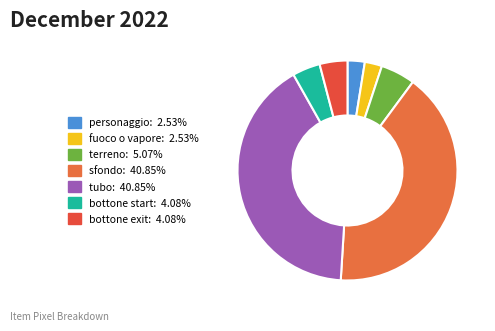

Which category has the biggest portion of the pie?

sfondo